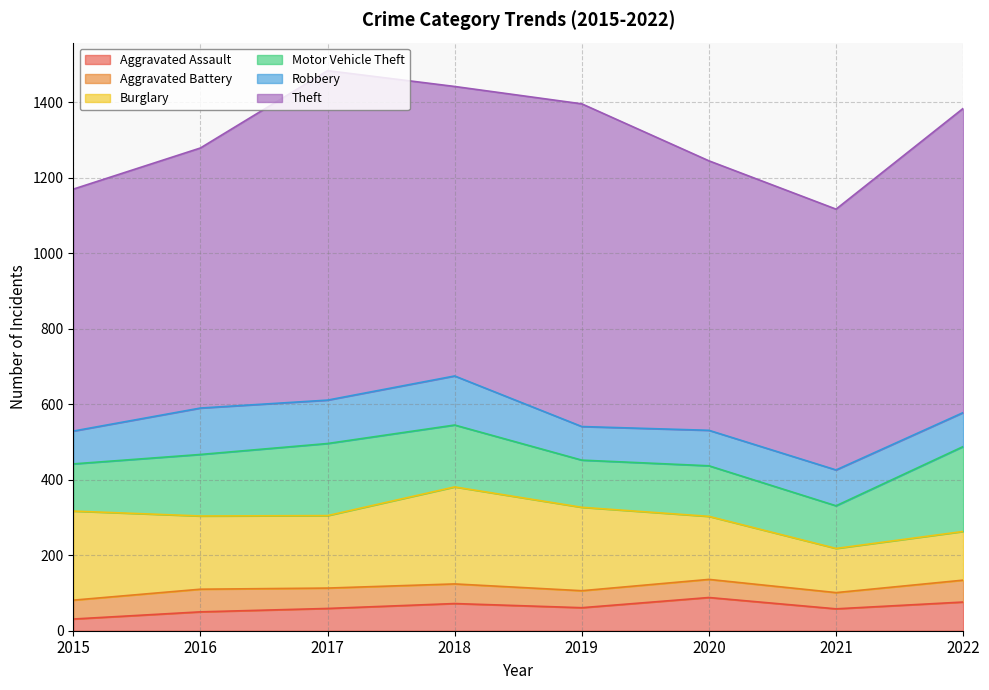

How many data points in Burglary are less than 194?

4